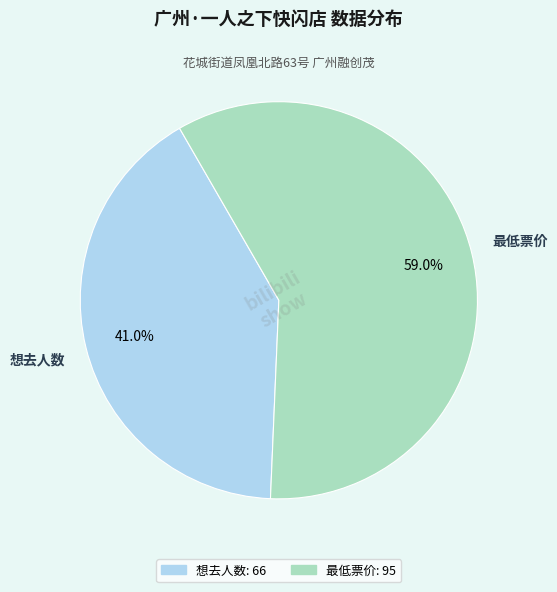

Does 最低票价 account for over 50% of the chart?

Yes